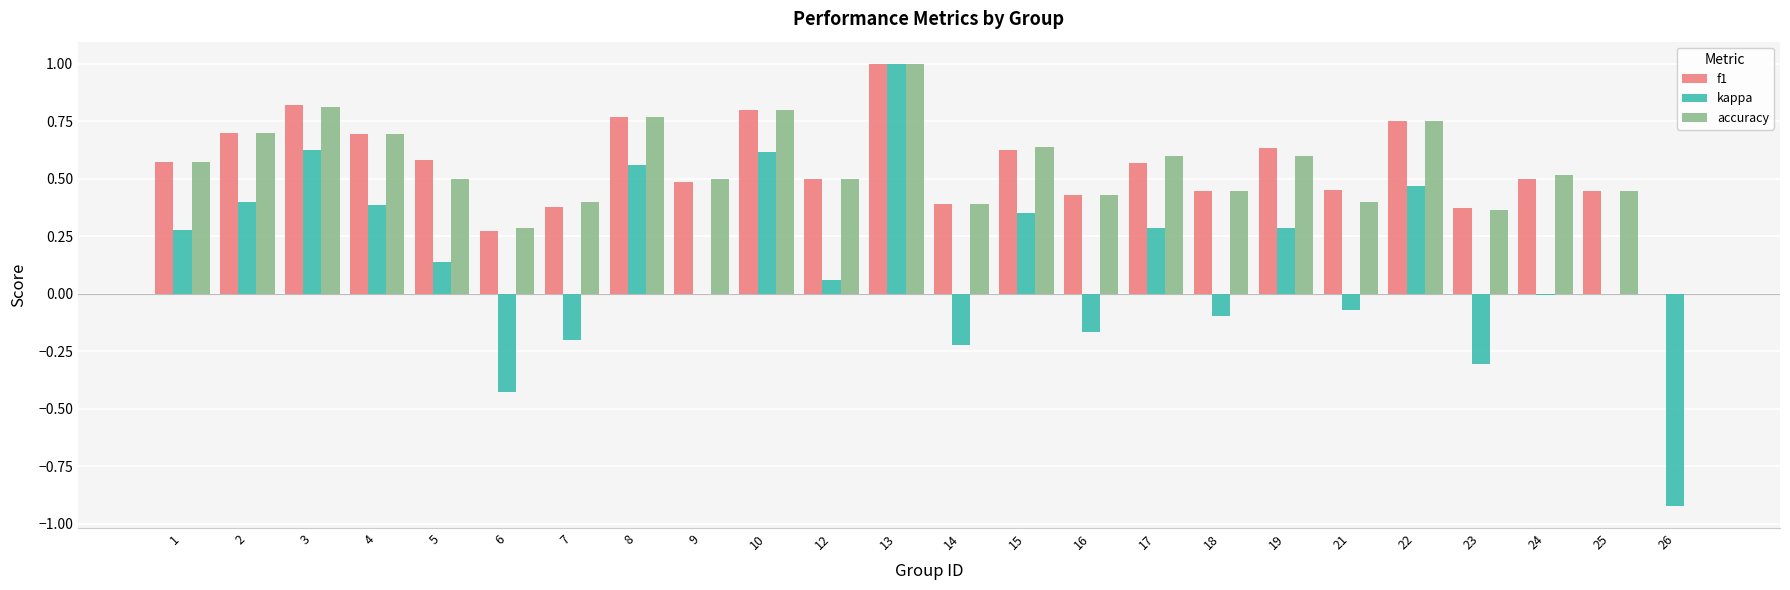

True or false: accuracy has a value of 0.4 at 23.

True